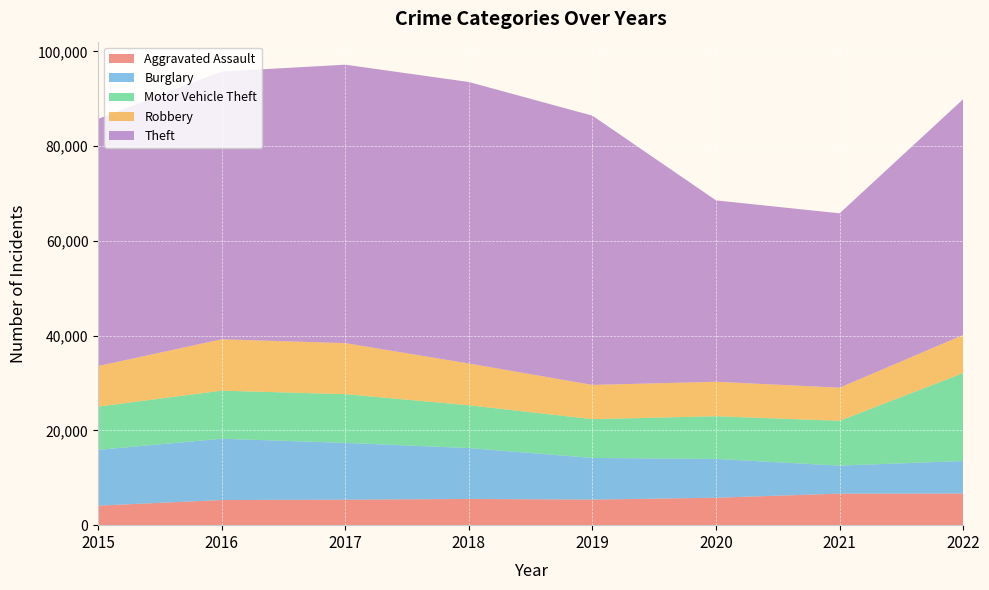

Reading left to right, what are all the values shown in this chart?

Aggravated Assault: 4120	5304	5377	5535	5394	5790	6651	6679
Burglary: 11771	12938	11986	10737	8792	8188	5915	6866
Motor Vehicle Theft: 9130	10152	10286	9037	8189	9014	9458	18549
Robbery: 8567	10837	10765	8808	7223	7278	6991	8053
Theft: 52163	56515	58774	59416	56825	38278	36802	49765